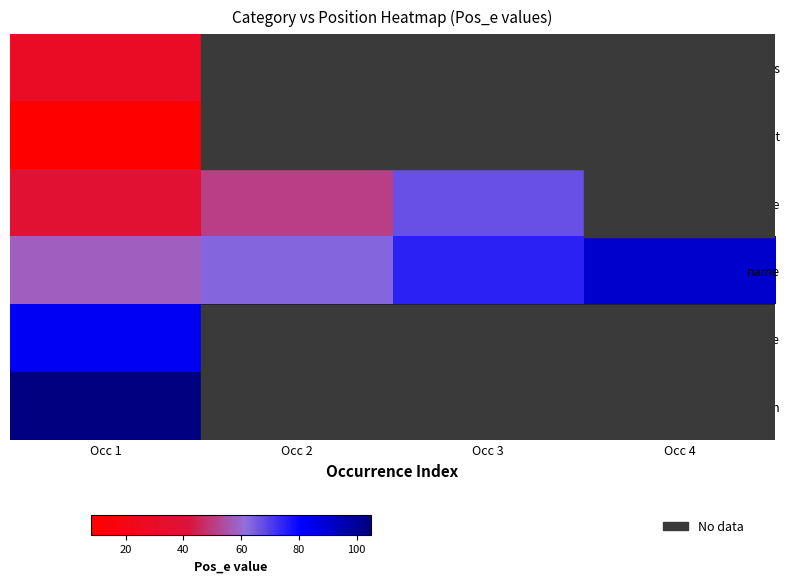

What is the approximate value of name at Occ 4?

90.0